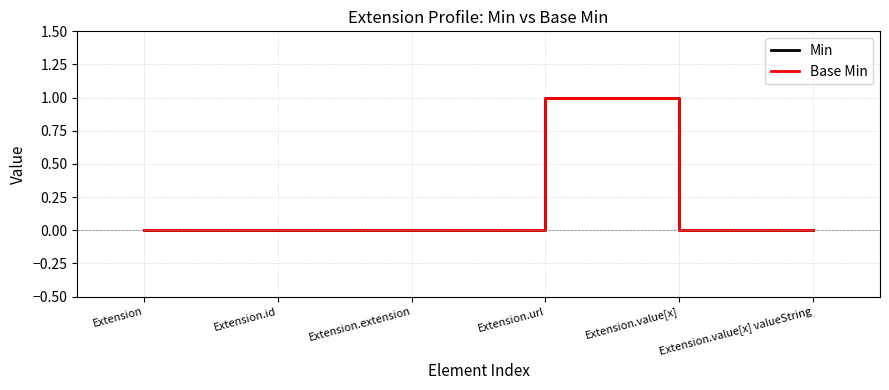

In Base Min, how many points are higher than both neighbors (excluding endpoints)?

1